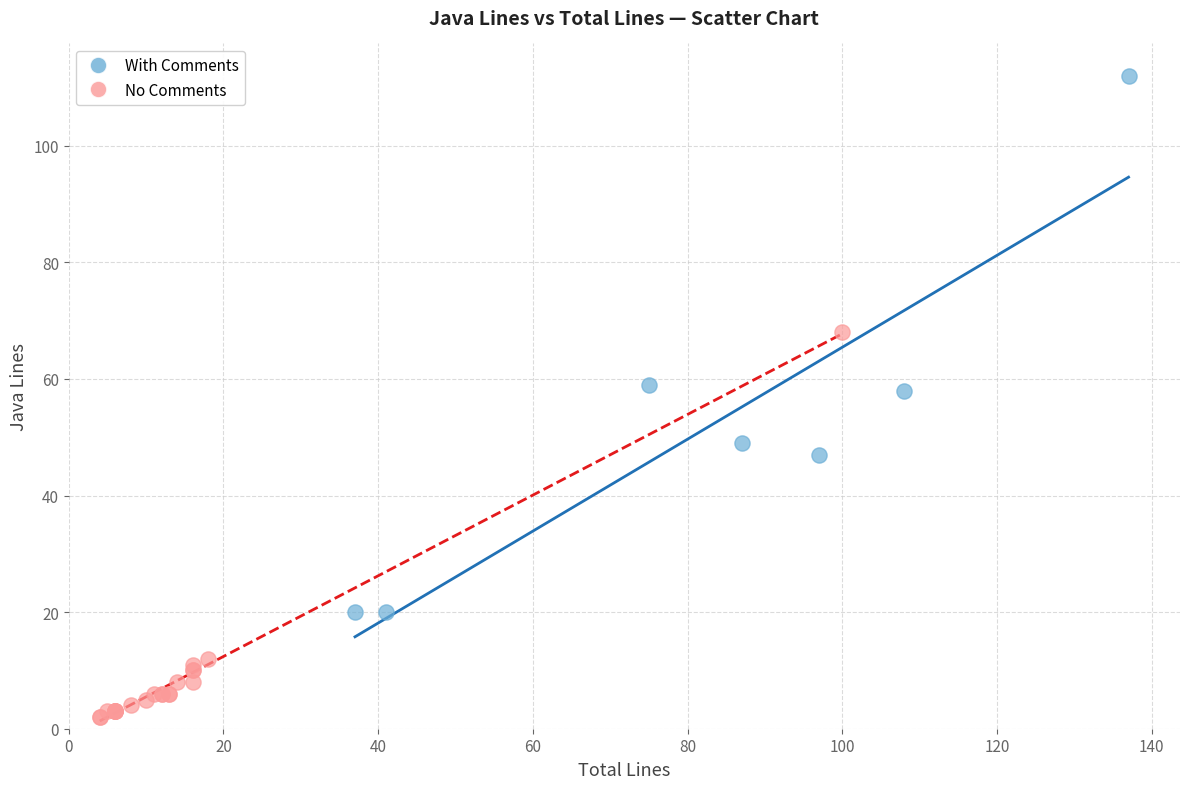

Which series has the largest Y range (max minus min)?

With Comments